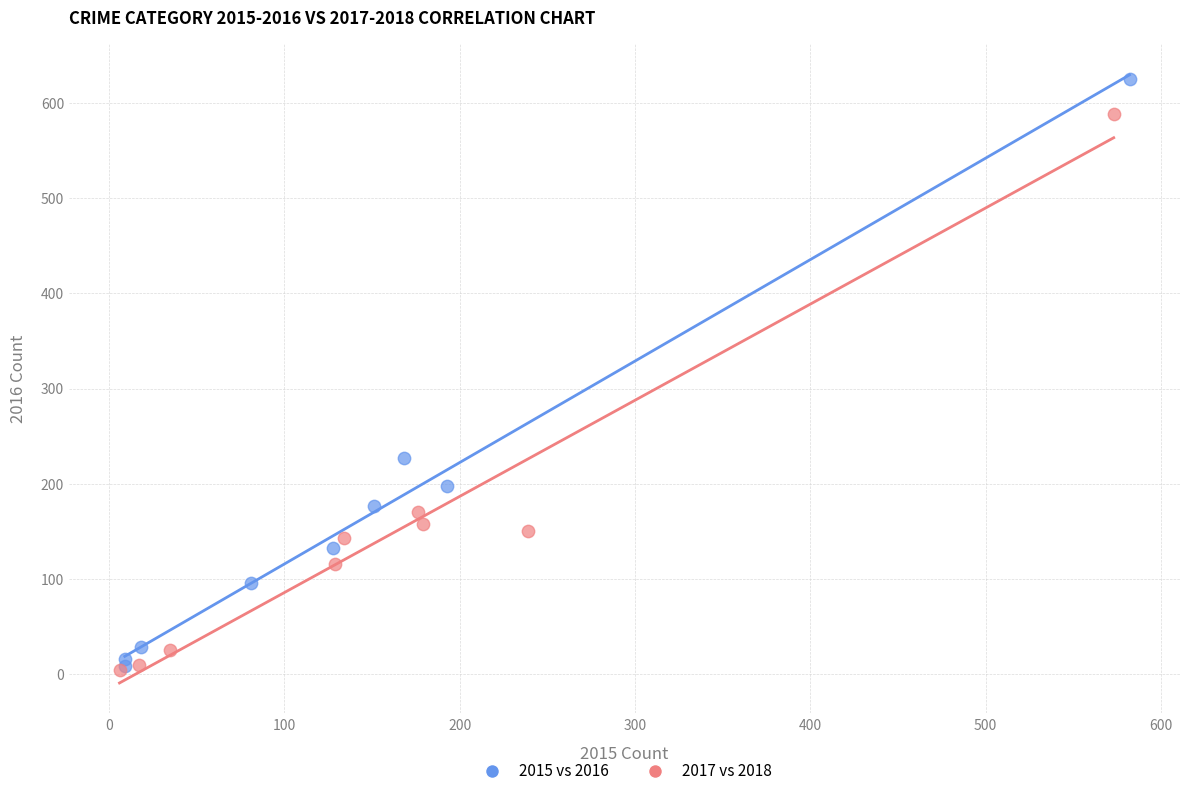

Which series contains the highest Y value?

2015 vs 2016